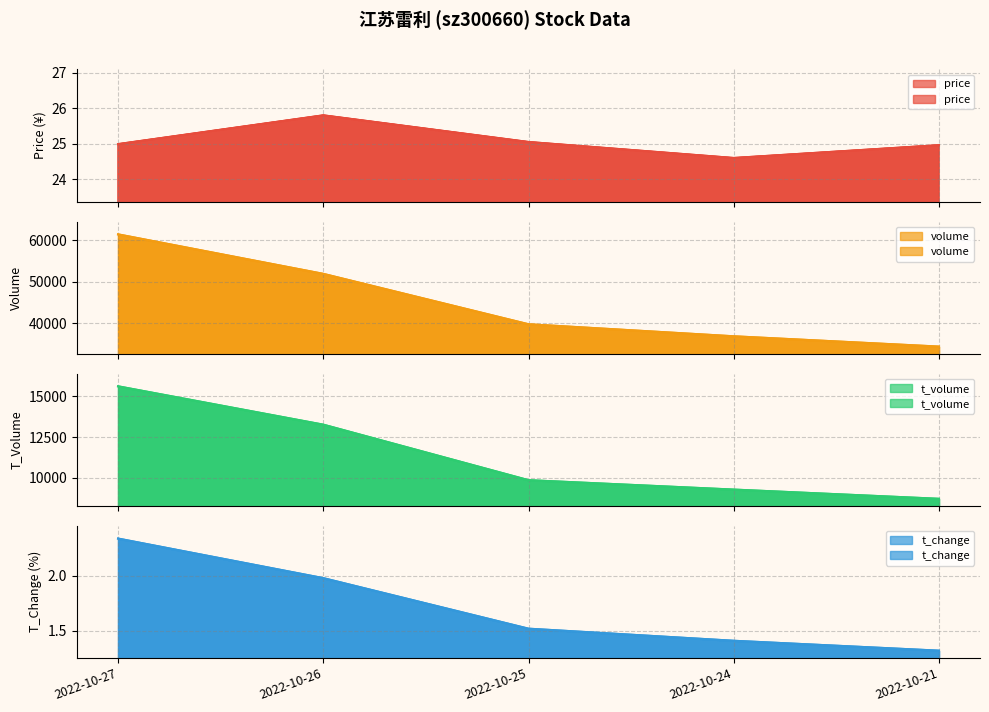

Does the chart display data point markers on the line(s)?

No